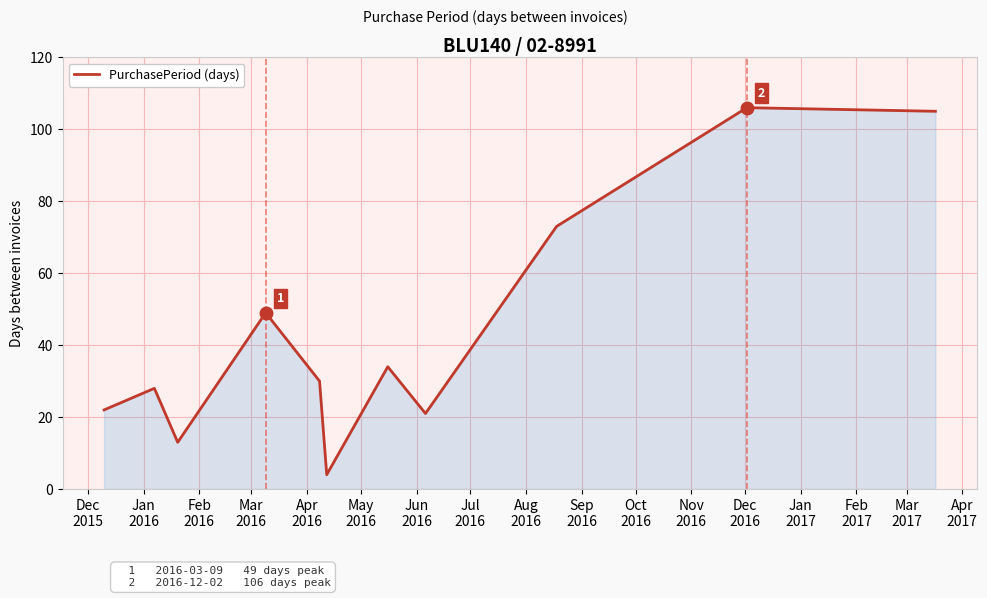

What is the minimum value shown in the chart?

4